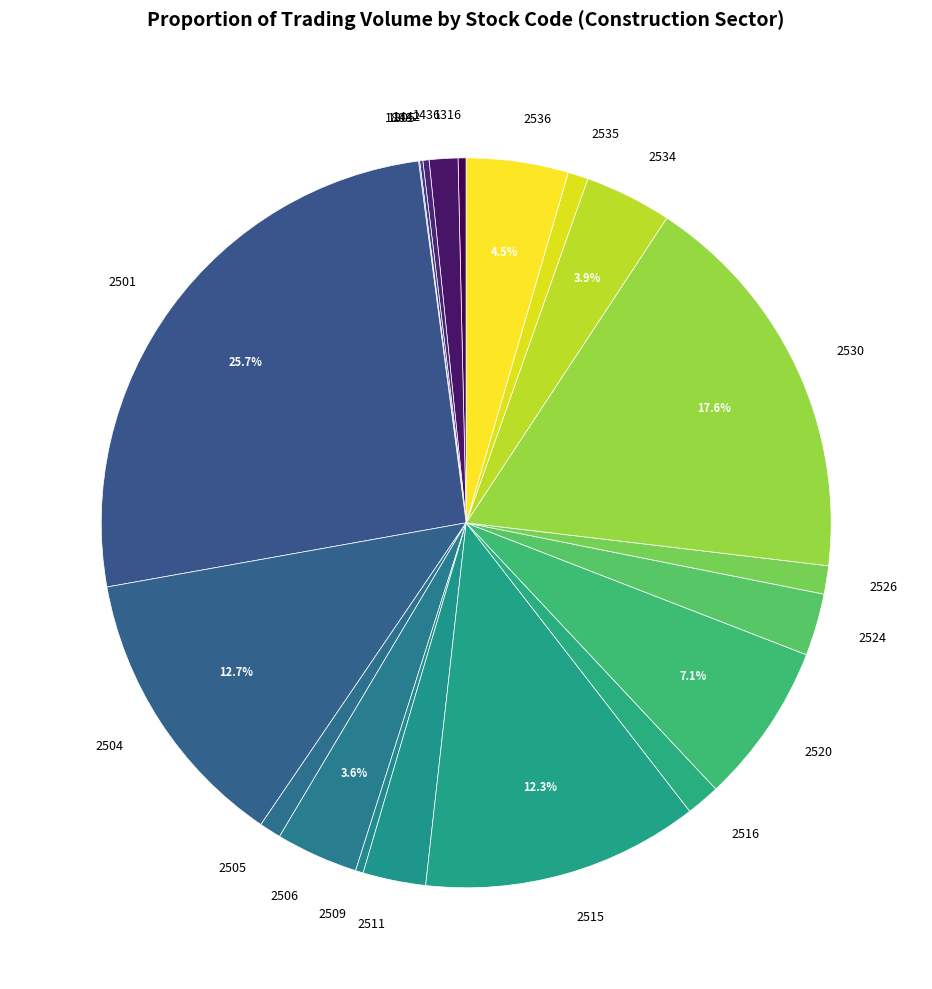

Is 1436 the majority of the pie?

No